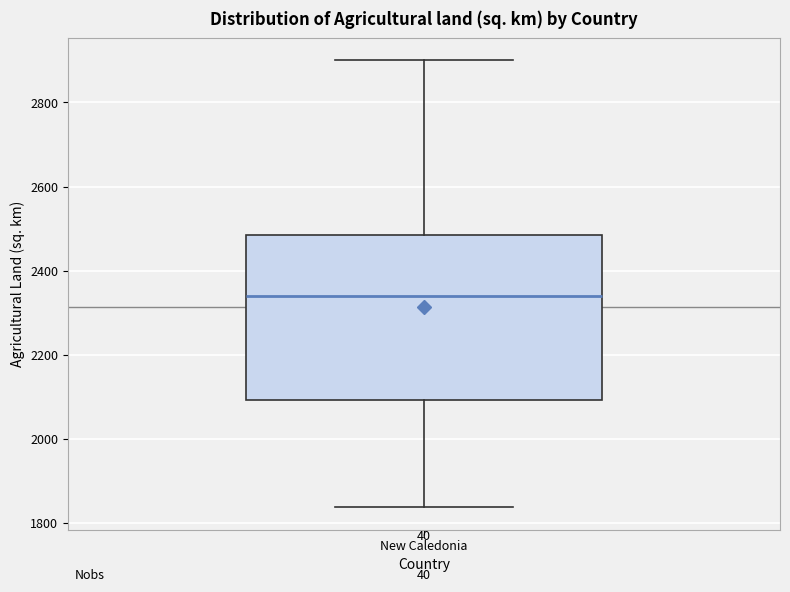

Where is the upper edge of the box for New Caledonia on the y-axis? The values are not printed on the chart, so give them approximately, as read against the axis.

2480